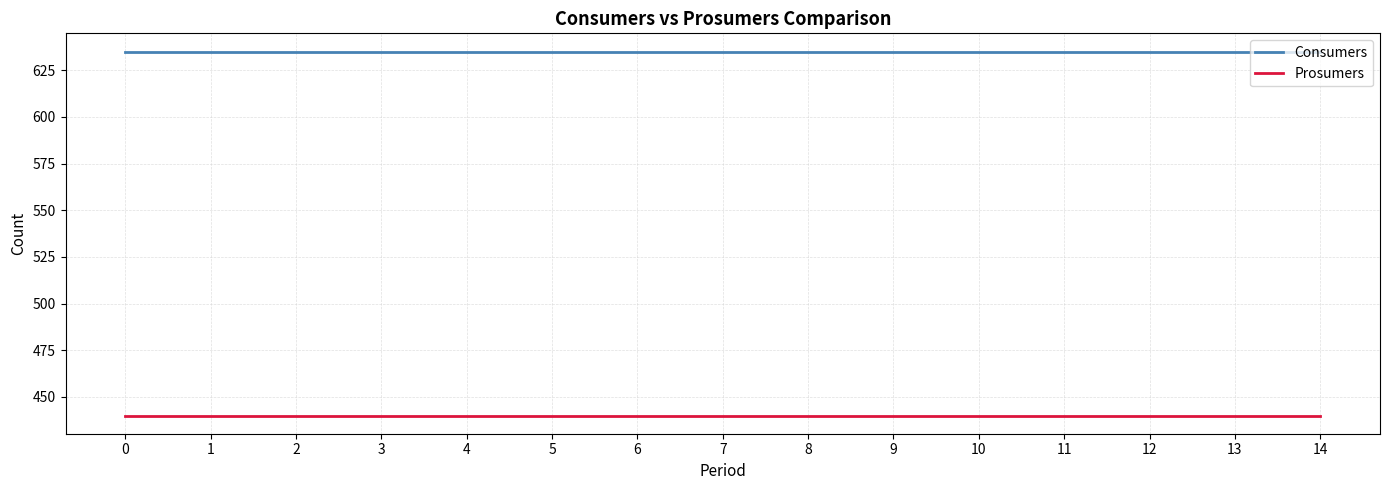

The value of Consumers at 7 is 1120. True or false?

False